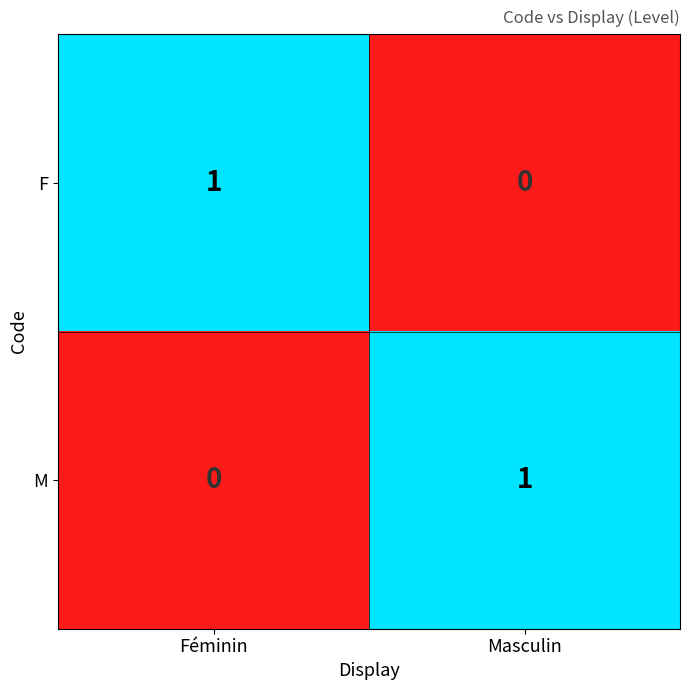

How many categories are shown in the chart?

2